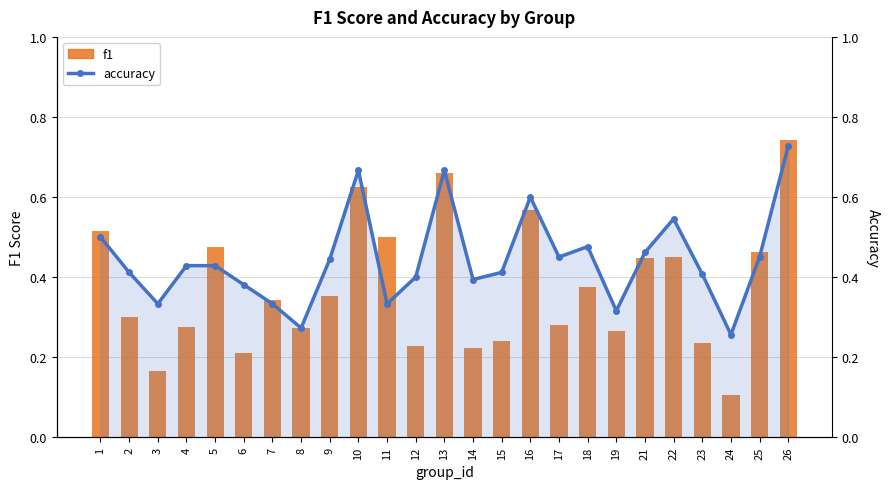

Which series has the largest total across all categories?

accuracy